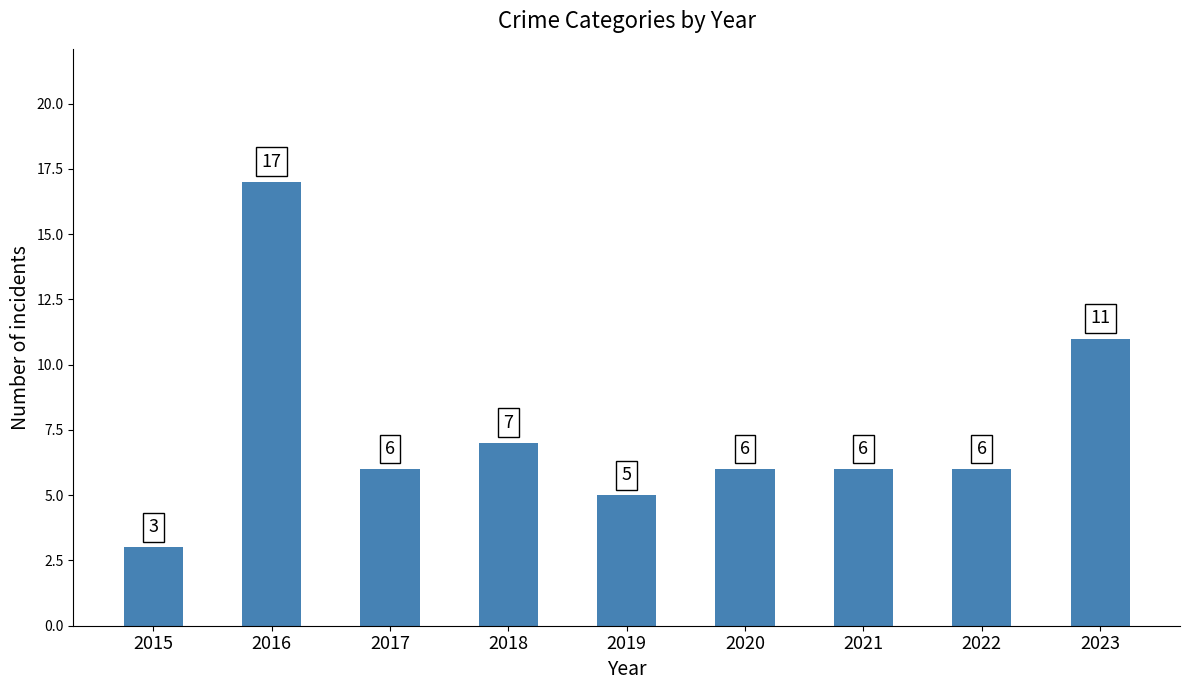

What is the average value?

7